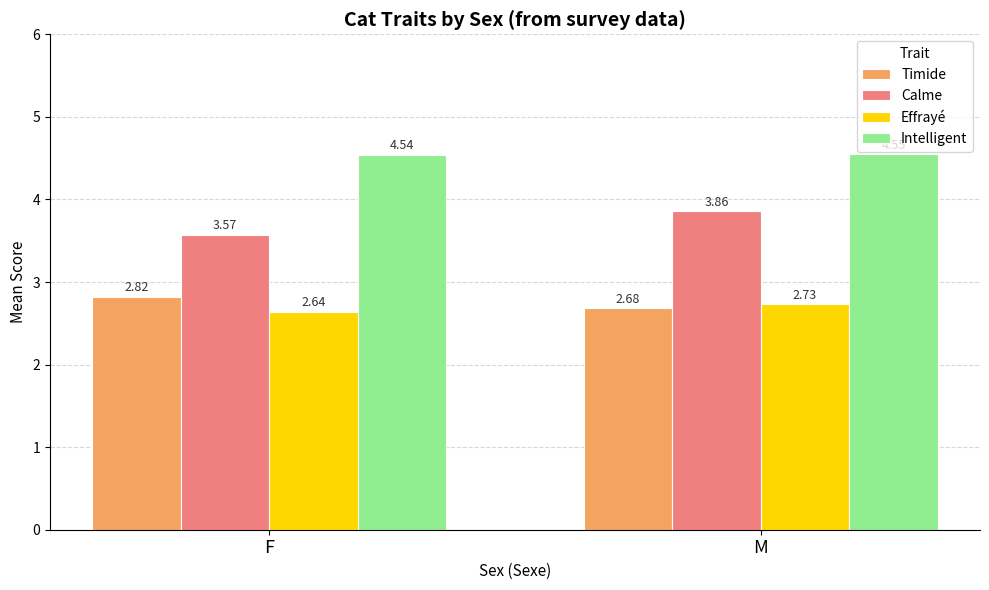

At which label does Calme reach its peak?

M